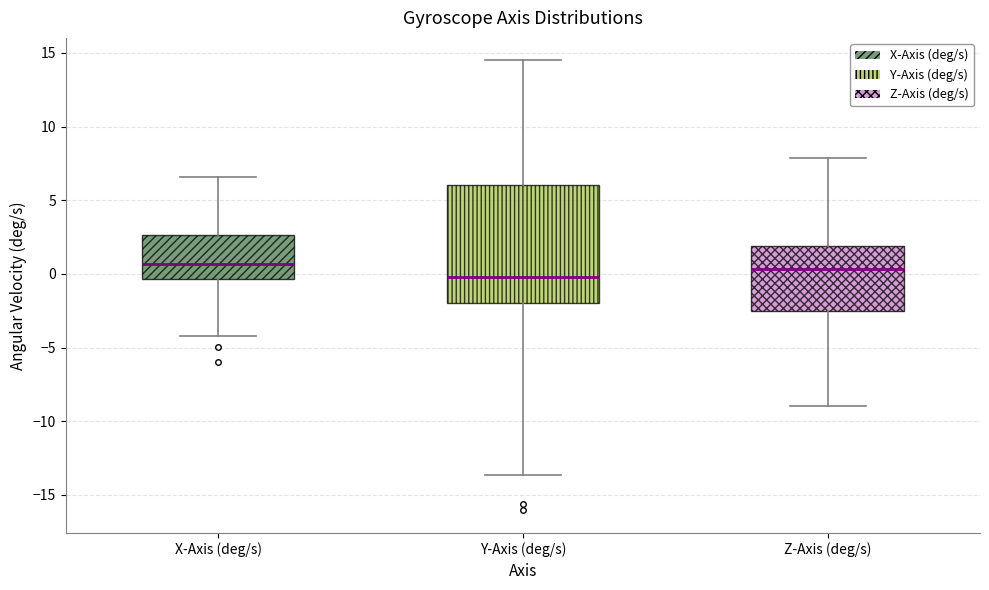

Which box's median line is the lowest?

Y-Axis (deg/s)